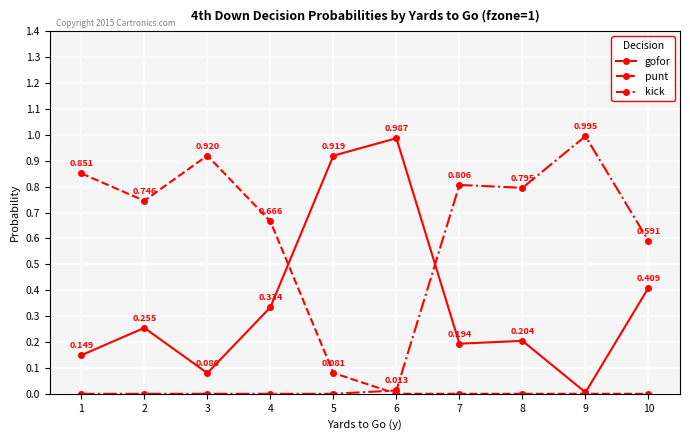

Rank the series by their maximum value, from highest to lowest.

kick, gofor, punt